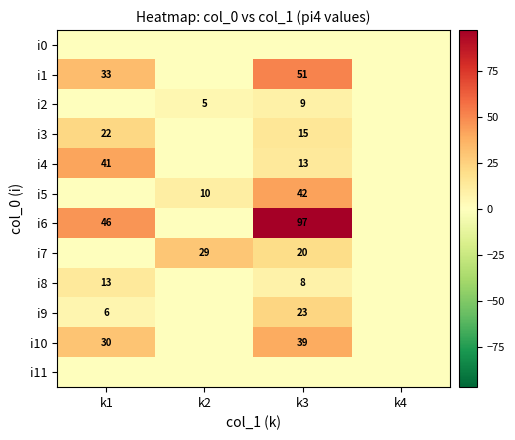

The i6 series shows 82 at k1. True or false?

False